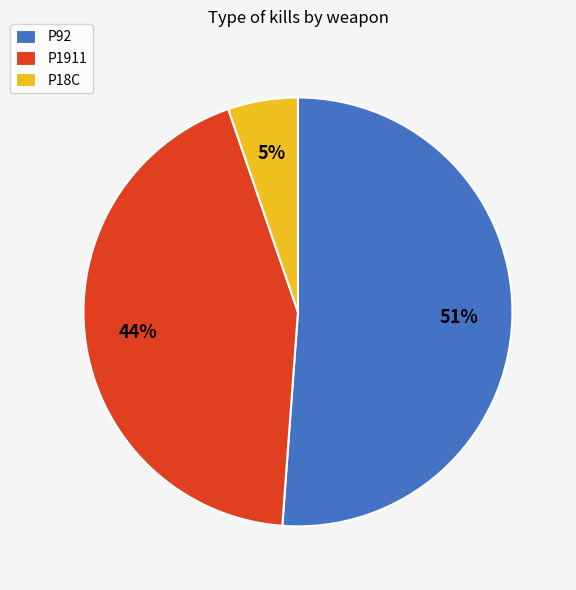

Count the number of slices in the pie.

3